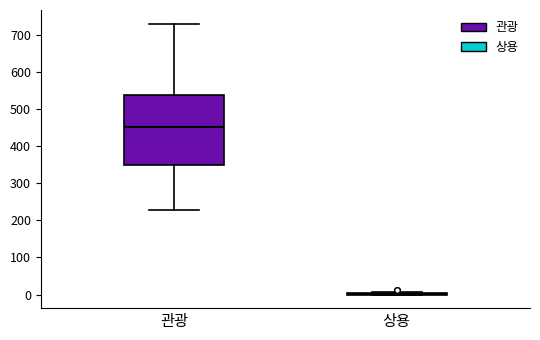

Comparing the boxes themselves (not the whiskers), which one is the tallest?

관광